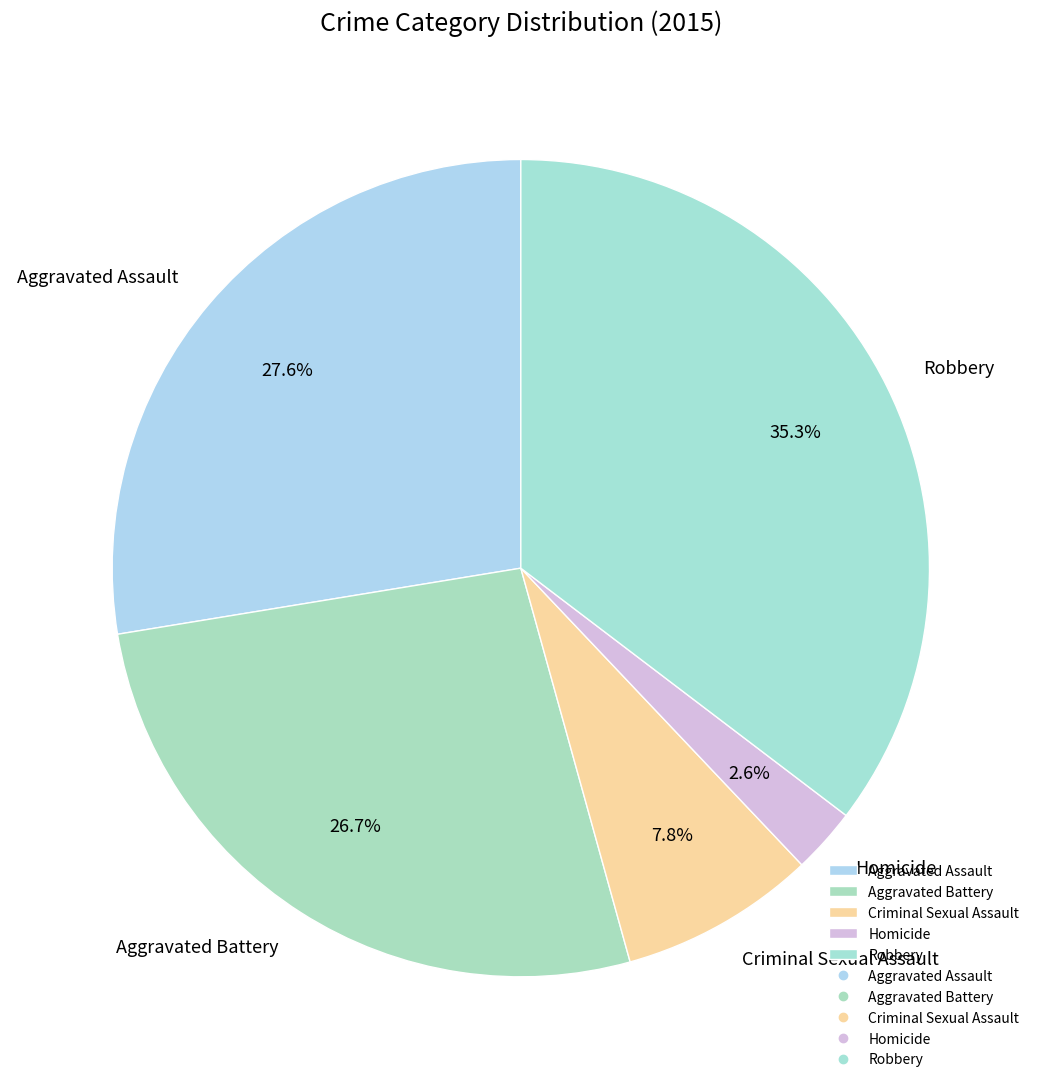

Combined, do Criminal Sexual Assault and Aggravated Battery account for over 50%?

No